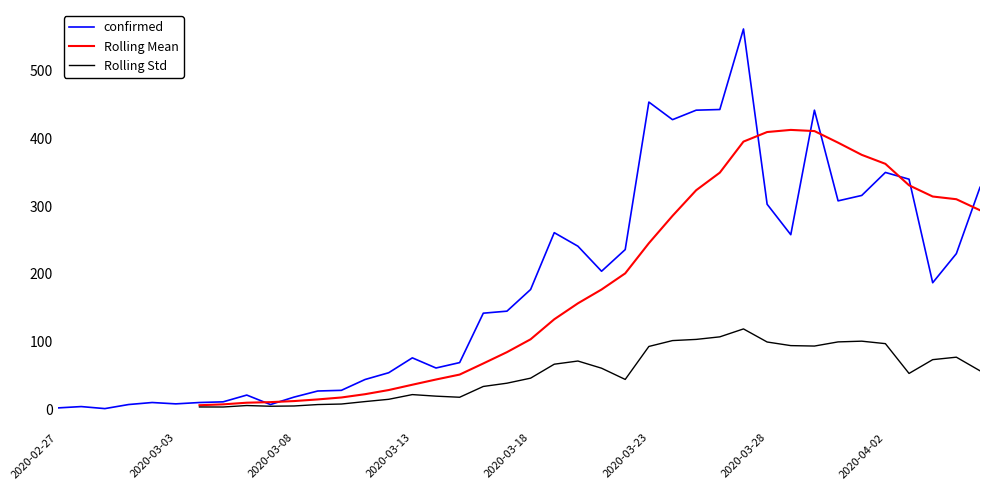

True or false: confirmed and Rolling Mean cross at least once.

True